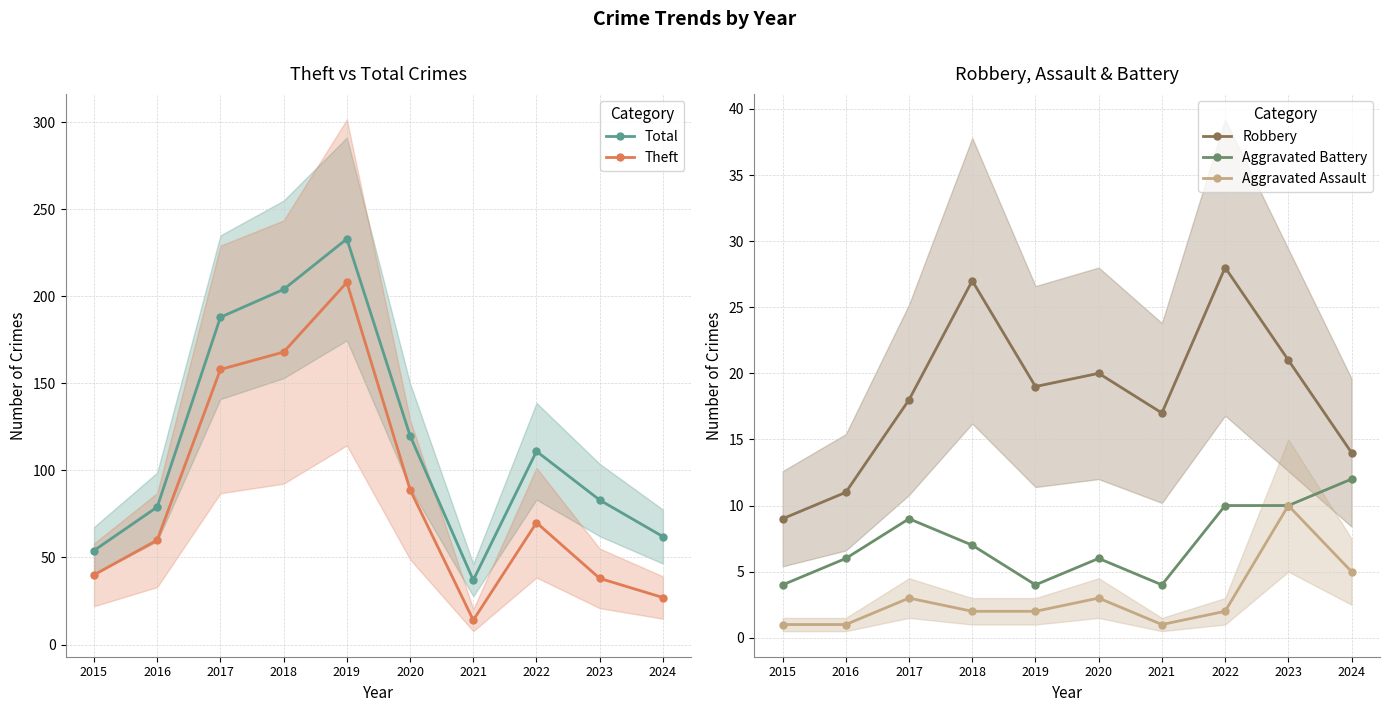

True or false: Aggravated Assault and Robbery cross at least once.

False